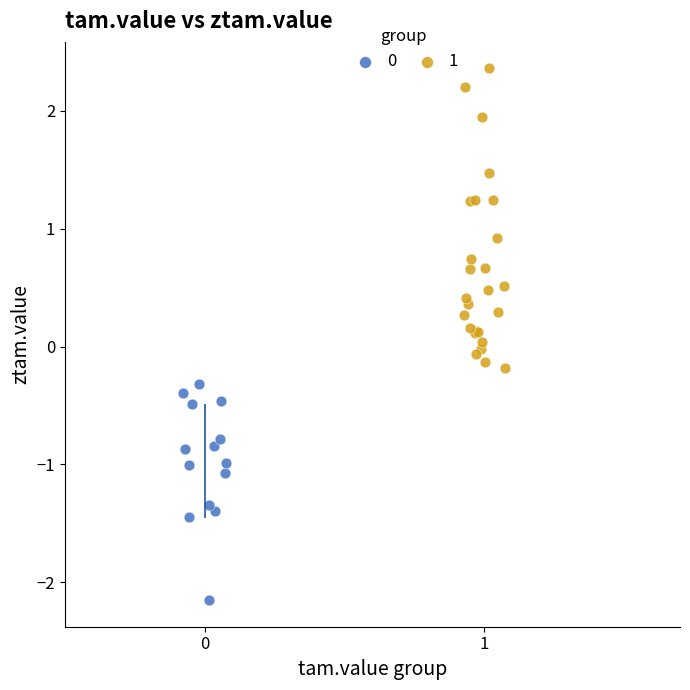

Which series reaches the maximum Y coordinate?

1